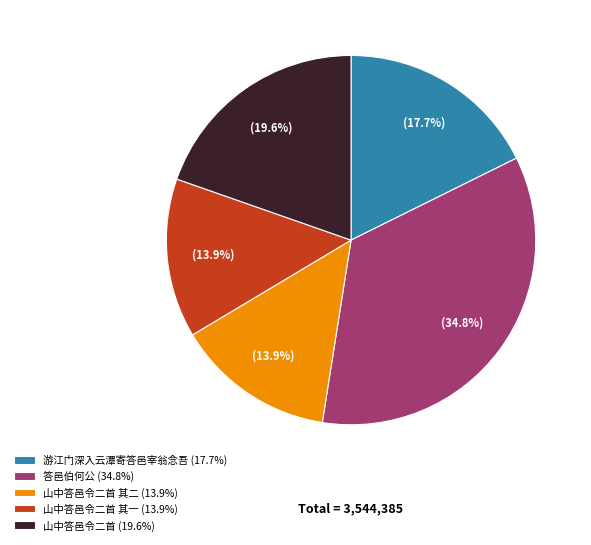

Which has a higher value, 山中答邑令二首 (19.6%) or 山中答邑令二首 其一 (13.9%)?

山中答邑令二首 (19.6%)